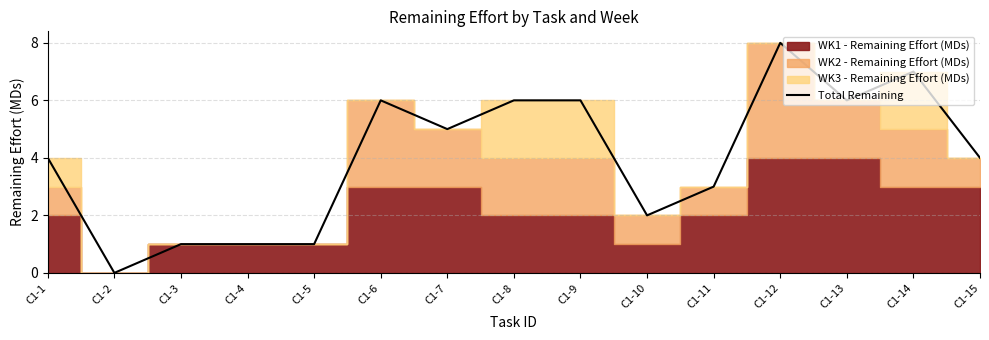

What is the value of the 11th point from the left?

3